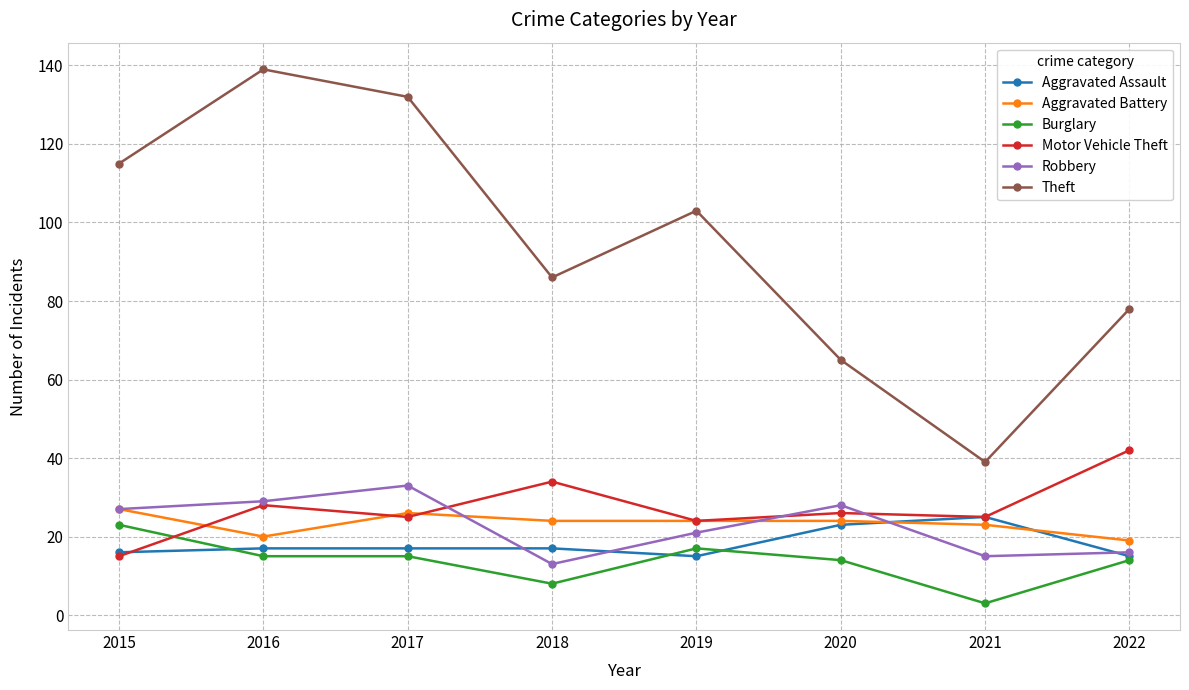

List the labels in order of Theft value, smallest first.

2021, 2020, 2022, 2018, 2019, 2015, 2017, 2016